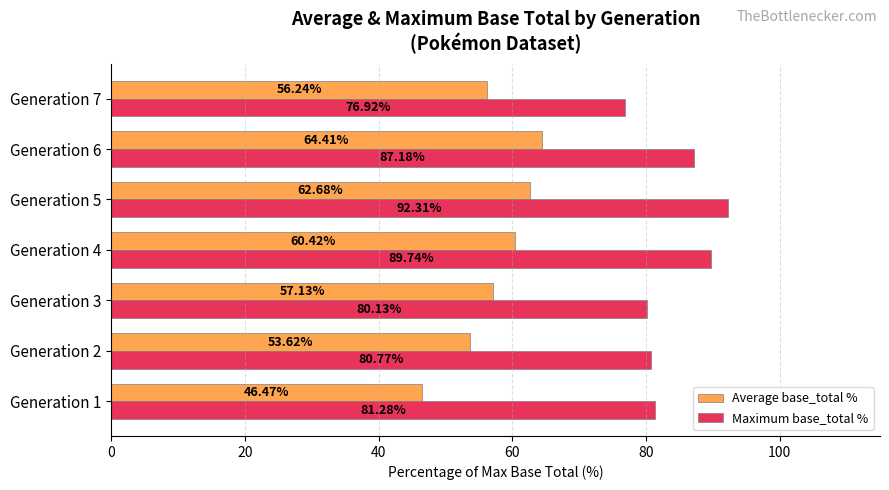

What is the difference between the maximum and minimum values in the Average base_total % series?

17.9